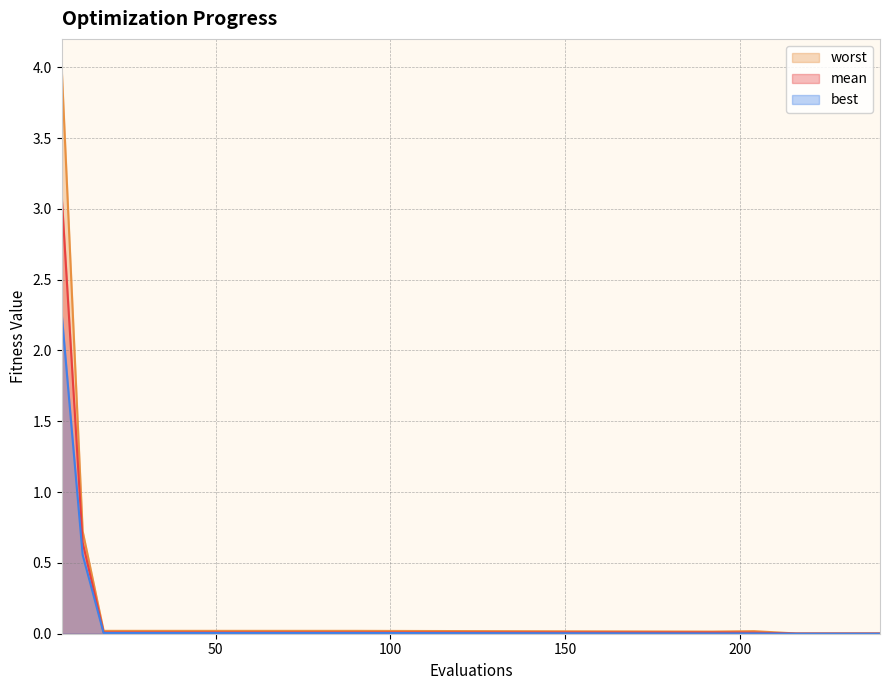

True or false: worst has more than 0 interior local peaks.

True